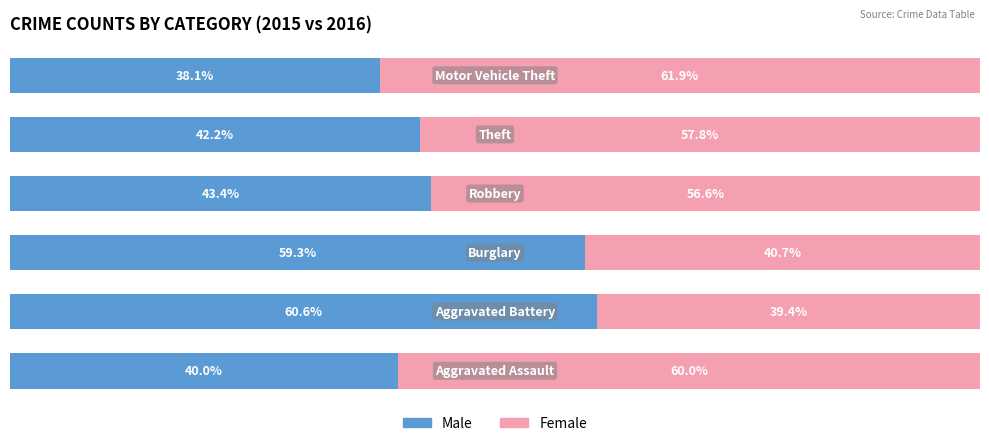

What are all the series names shown in the legend?

Male, Female